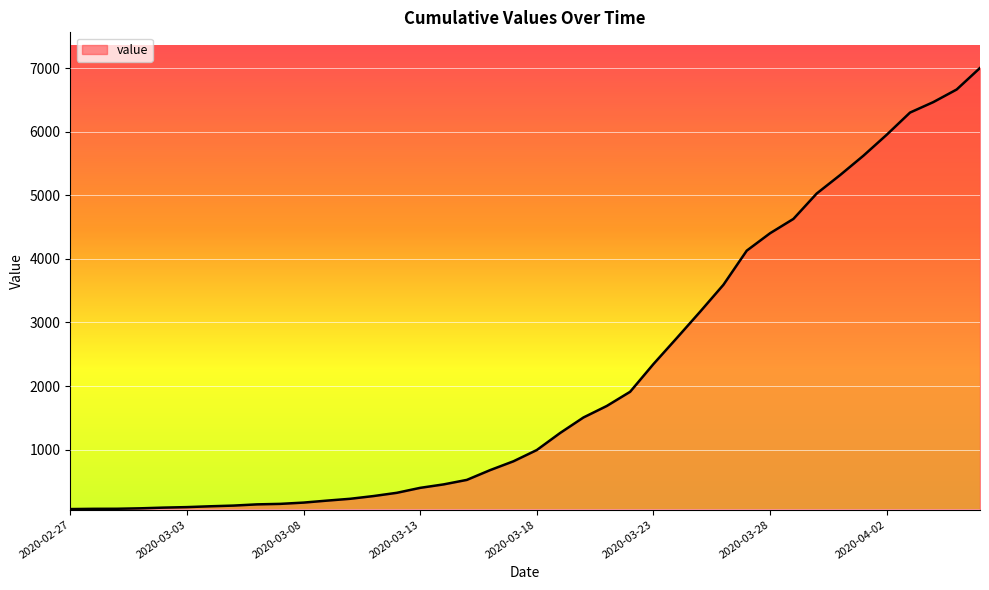

What is the greatest value displayed?

7003